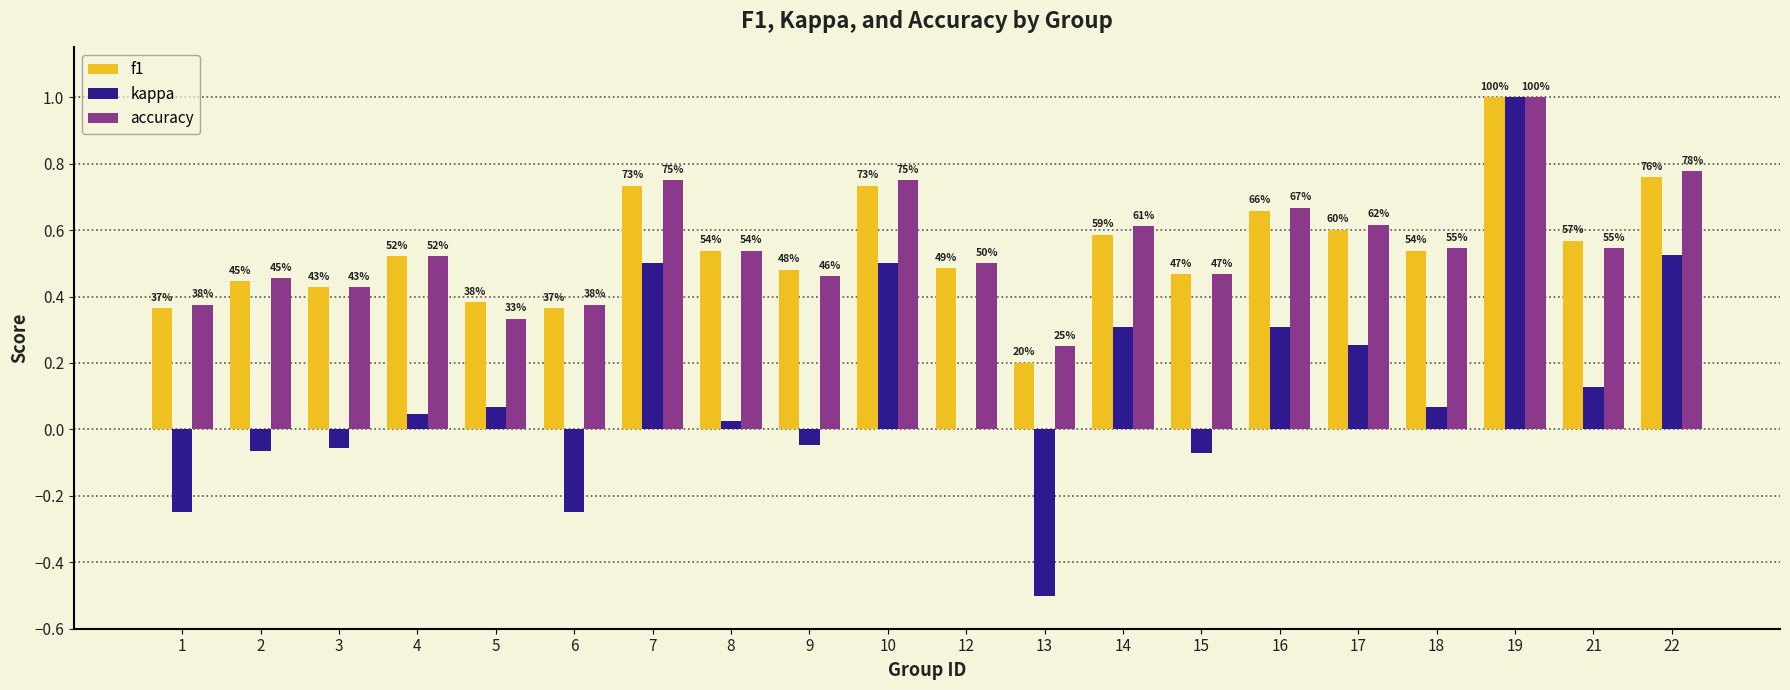

Which category has the lowest value across all series?

13